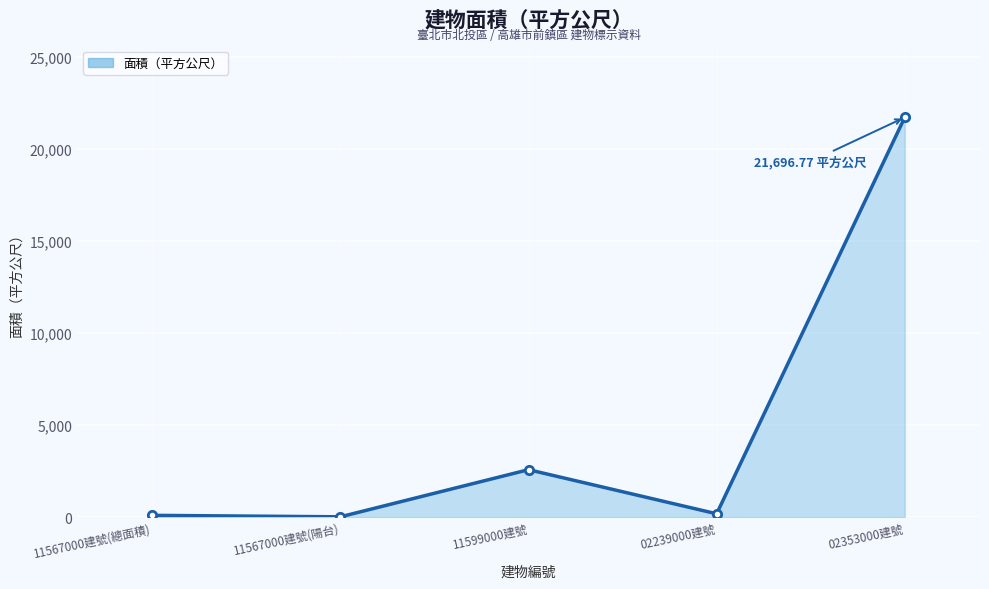

What is the approximate value at 02353000建號?

21696.8